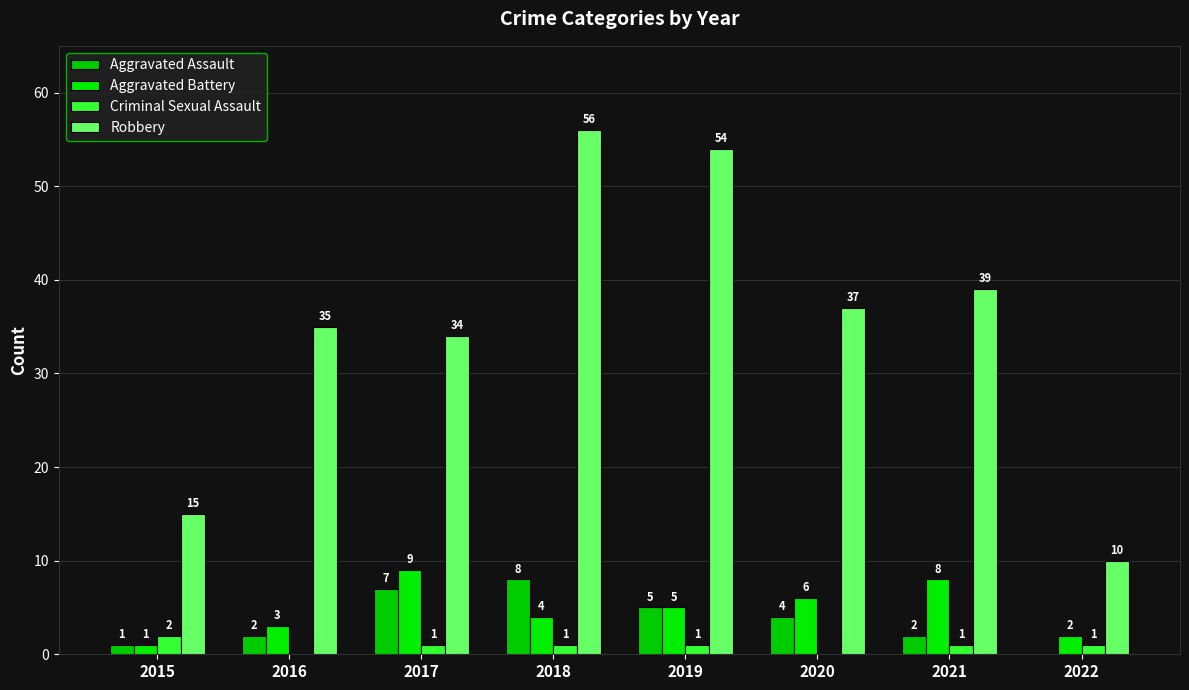

What is the lowest value of the Robbery series?

10